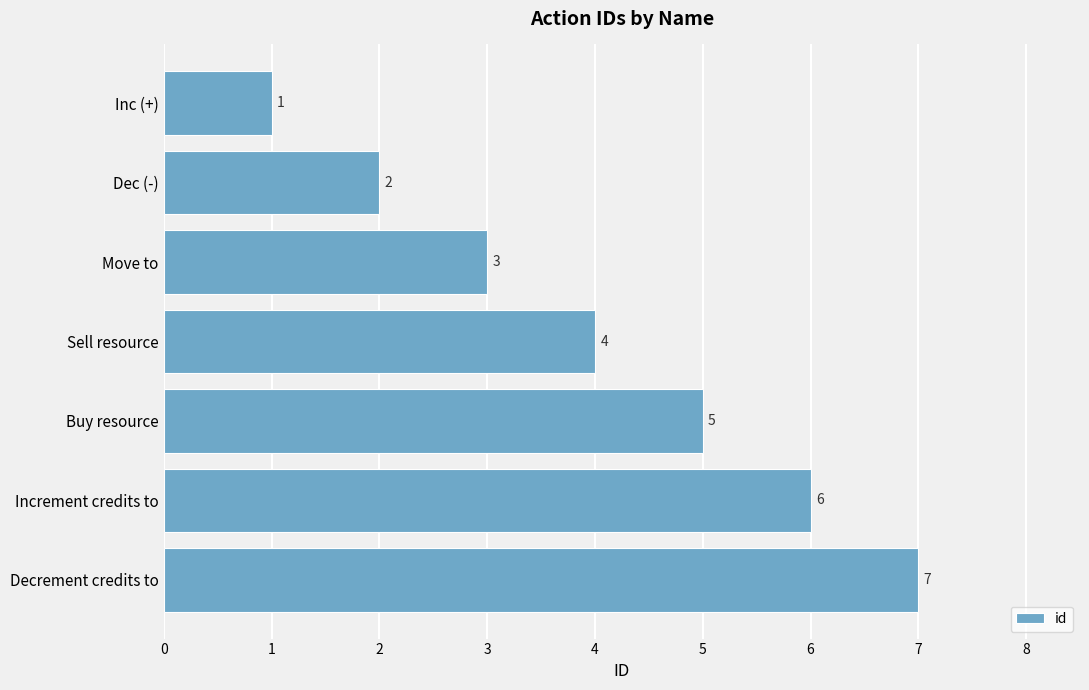

What value does the data have at Increment credits to?

6